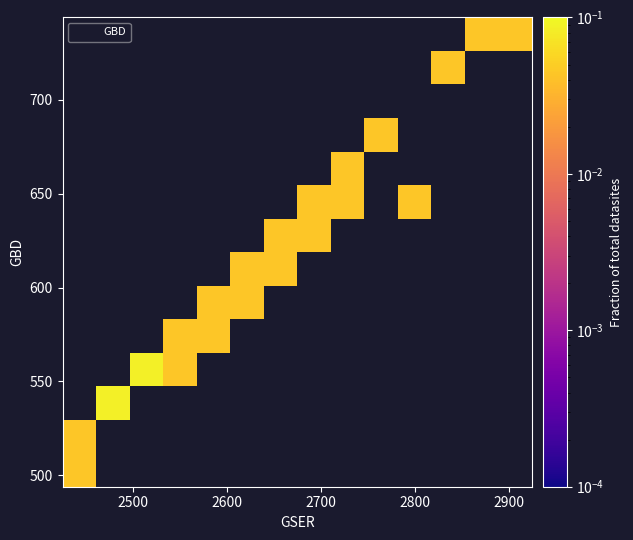

What is the range of X values (max minus min)?

459.5